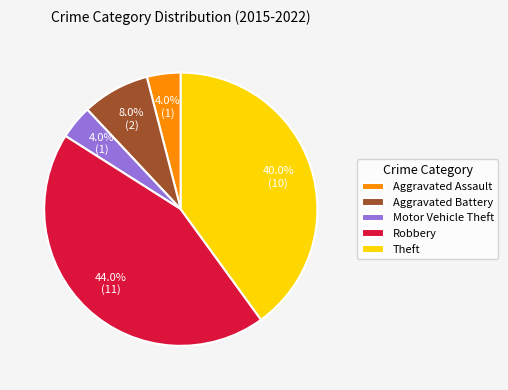

Do Motor Vehicle Theft and Robbery together represent more than half of the pie?

No